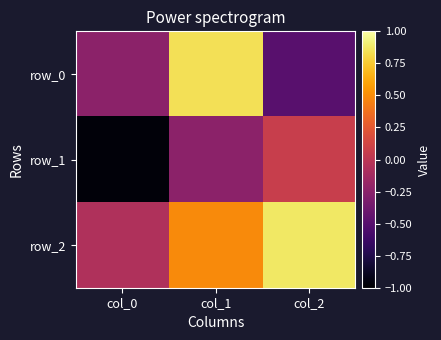

What is the difference between the maximum and minimum values in the row_2 series?

0.9